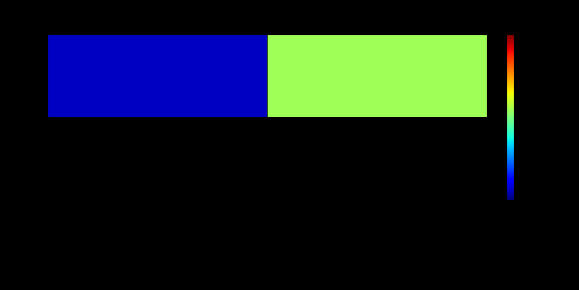

Is it true that the value at 238 Voos is 1.5?

True